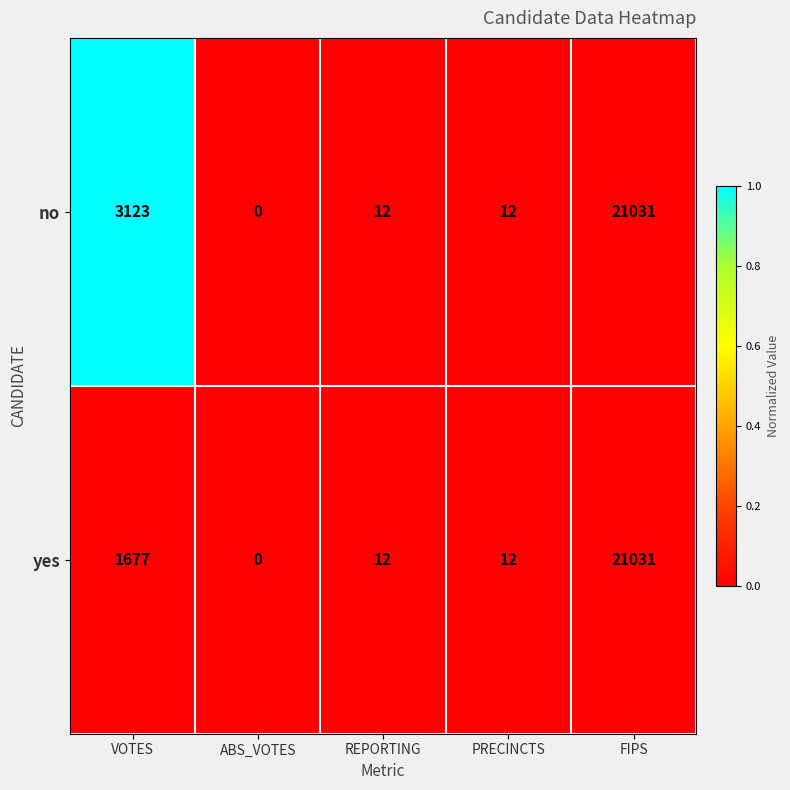

What is the difference between the highest and lowest values at VOTES?

1446